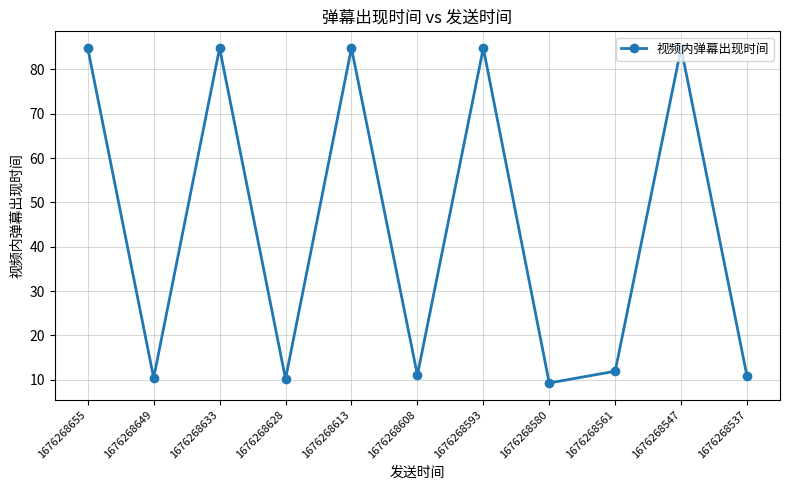

How many data points does each series have?

11